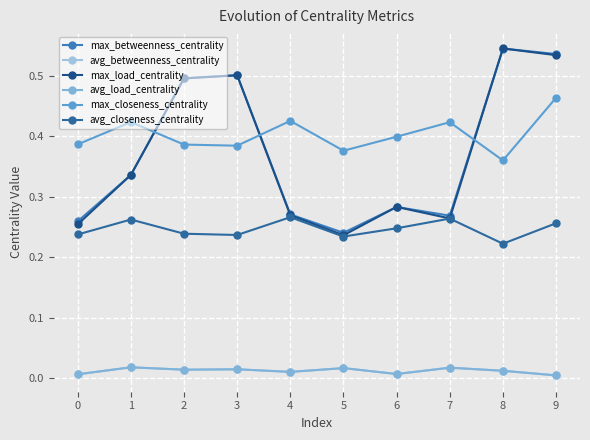

What is the minimum value for max_betweenness_centrality?

0.2